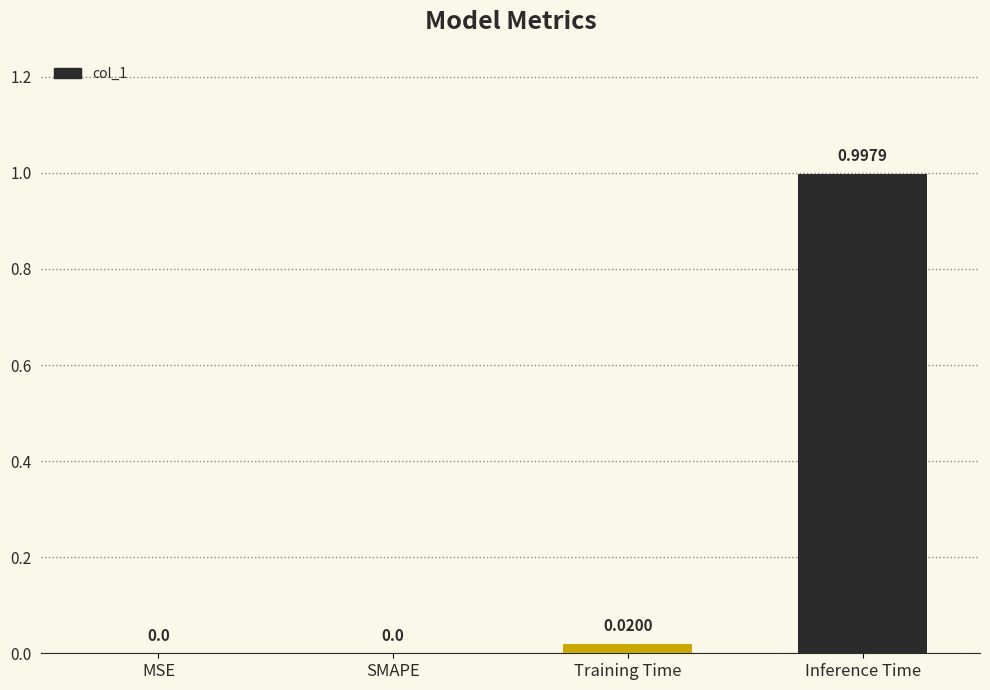

How many data points are above 0?

2